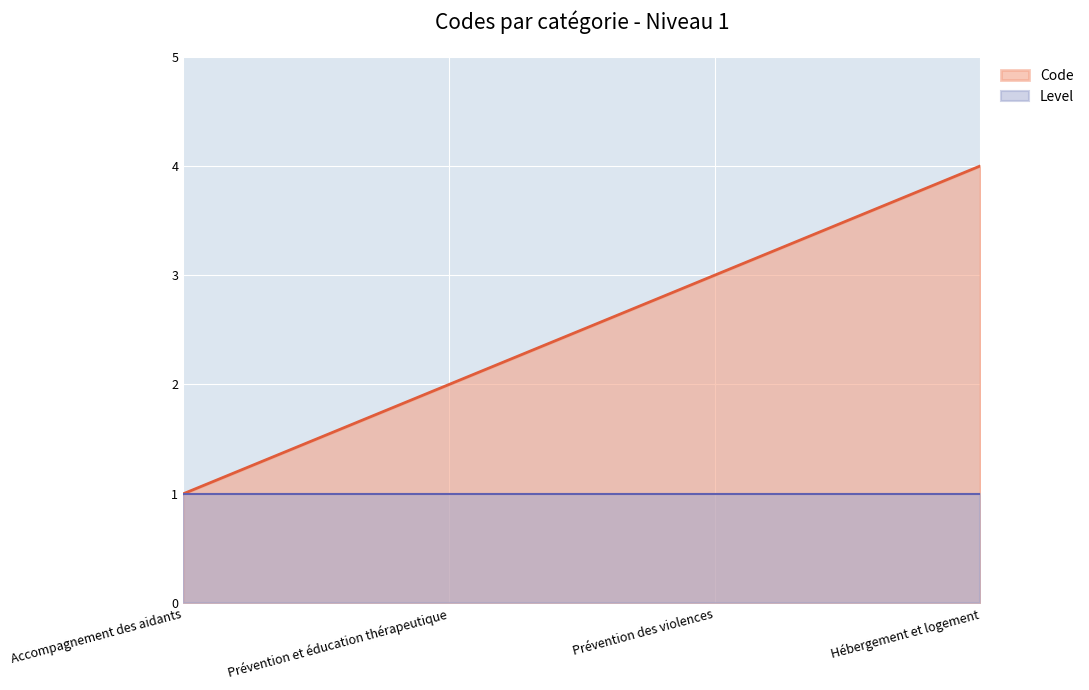

Does the chart display data point markers on the line(s)?

No